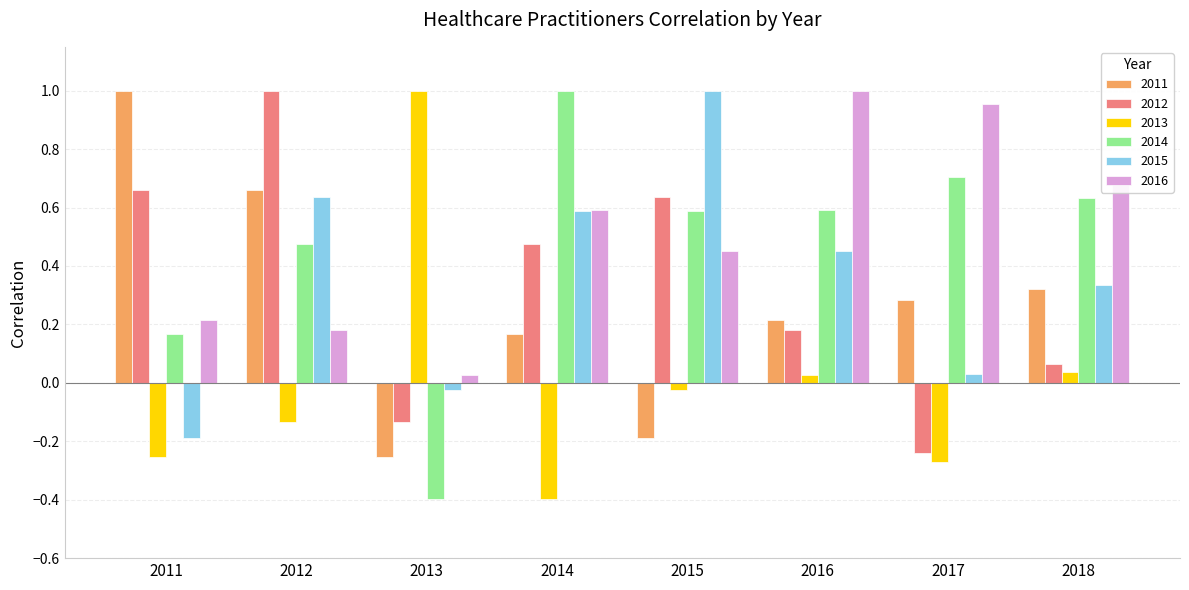

The 2013 series shows -0.1 at 2017. True or false?

False